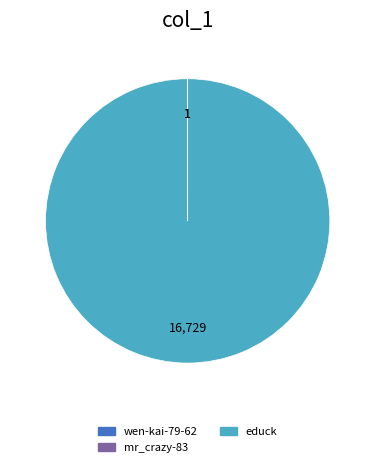

Does any single category account for the majority?

Yes